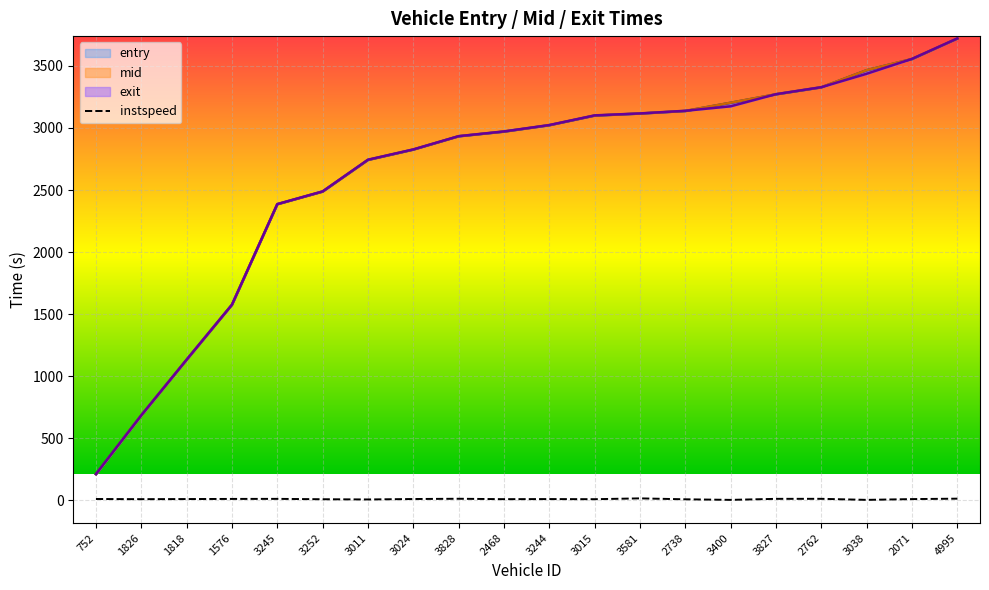

Which category has the highest value across all series?

4995